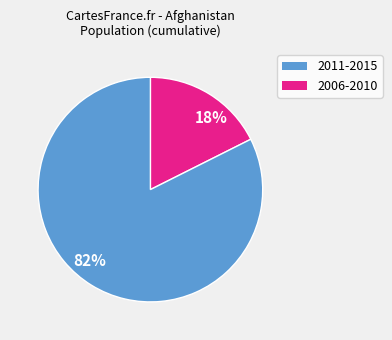

Combined, do 18% and 82% account for over 50%?

Yes